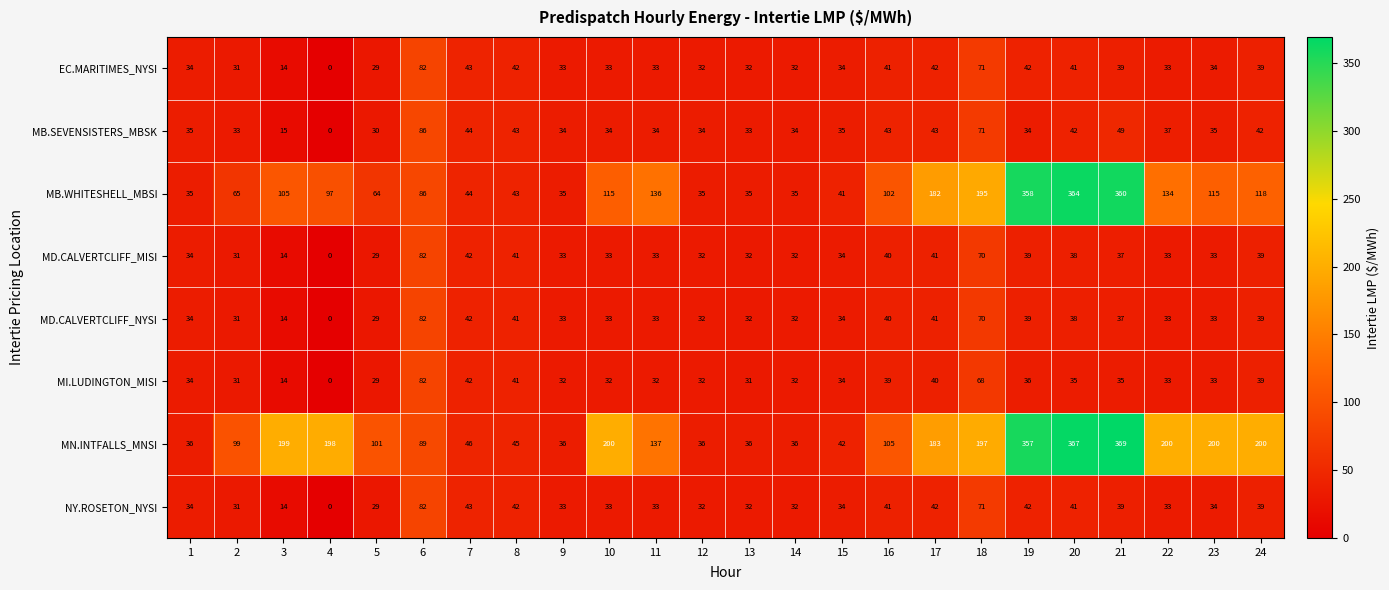

What is the approximate value of MD.CALVERTCLIFF_MISI at 3, to the nearest 5?

15